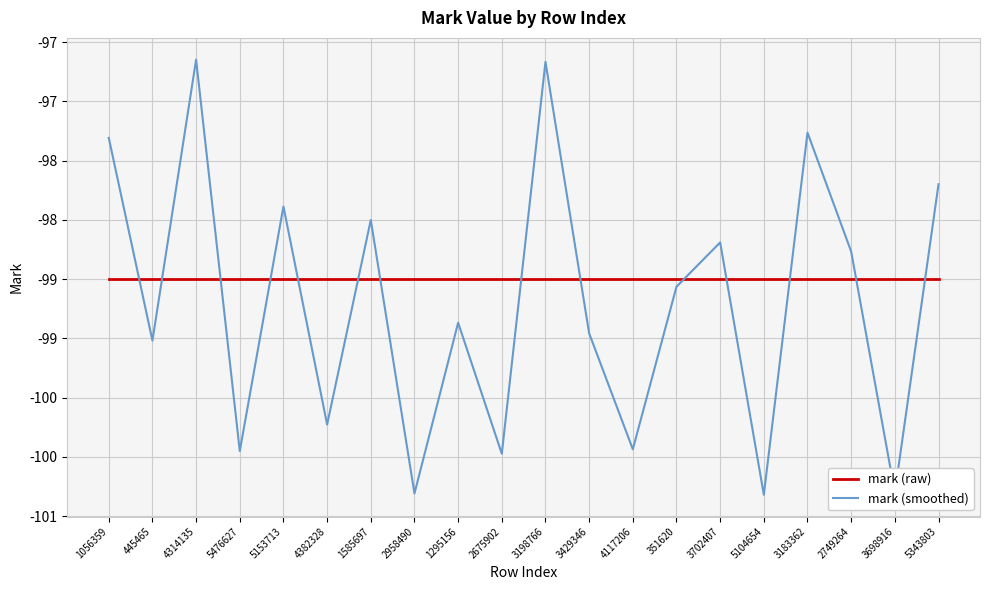

How many lines are shown in the chart?

2